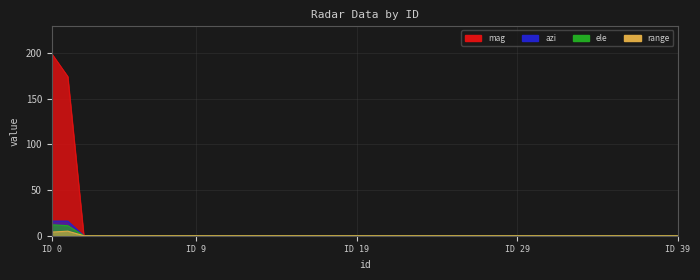

Reading right to left, transcribe all the data shown in this chart.

range: 0.0	0.0	0.0	0.0	0.0	0.0	0.0	0.0	0.0	0.0	0.0	0.0	0.0	0.0	0.0	0.0	0.0	0.0	0.0	0.0	0.0	0.0	0.0	0.0	0.0	0.0	0.0	0.0	0.0	0.0	0.0	0.0	0.0	0.0	0.0	0.0	0.0	0.0	5.0	4.0
ele: 0.0	0.0	0.0	0.0	0.0	0.0	0.0	0.0	0.0	0.0	0.0	0.0	0.0	0.0	0.0	0.0	0.0	0.0	0.0	0.0	0.0	0.0	0.0	0.0	0.0	0.0	0.0	0.0	0.0	0.0	0.0	0.0	0.0	0.0	0.0	0.0	0.0	0.0	11.0	12.0
mag: 0.0	0.0	0.0	0.0	0.0	0.0	0.0	0.0	0.0	0.0	0.0	0.0	0.0	0.0	0.0	0.0	0.0	0.0	0.0	0.0	0.0	0.0	0.0	0.0	0.0	0.0	0.0	0.0	0.0	0.0	0.0	0.0	0.0	0.0	0.0	0.0	0.0	0.0	174.1	199.2
azi: 0.0	0.0	0.0	0.0	0.0	0.0	0.0	0.0	0.0	0.0	0.0	0.0	0.0	0.0	0.0	0.0	0.0	0.0	0.0	0.0	0.0	0.0	0.0	0.0	0.0	0.0	0.0	0.0	0.0	0.0	0.0	0.0	0.0	0.0	0.0	0.0	0.0	0.0	16.0	16.0